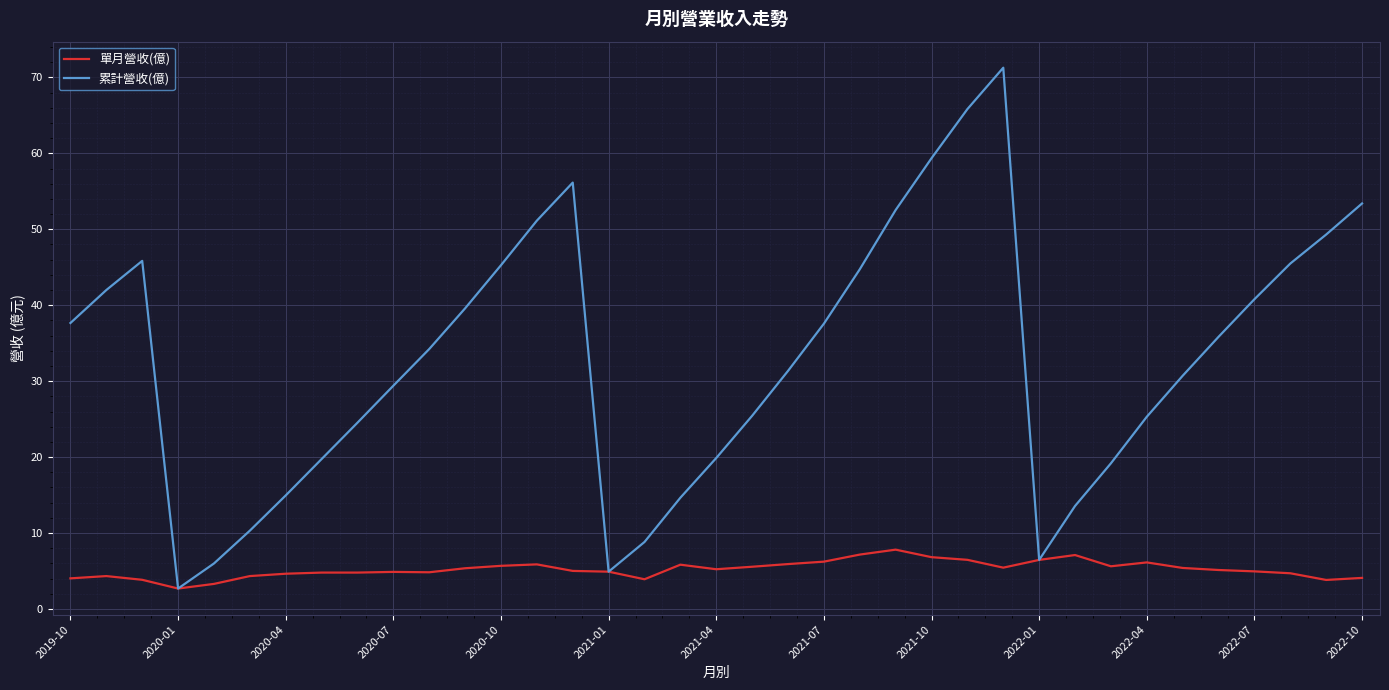

Which series has the largest total across all categories?

累計營收(億)